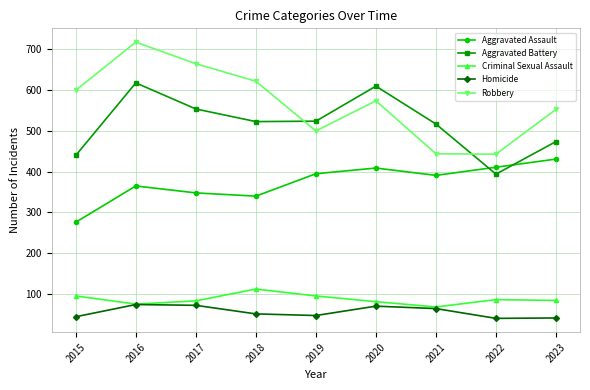

In Aggravated Battery, how many points are higher than both neighbors (excluding endpoints)?

2